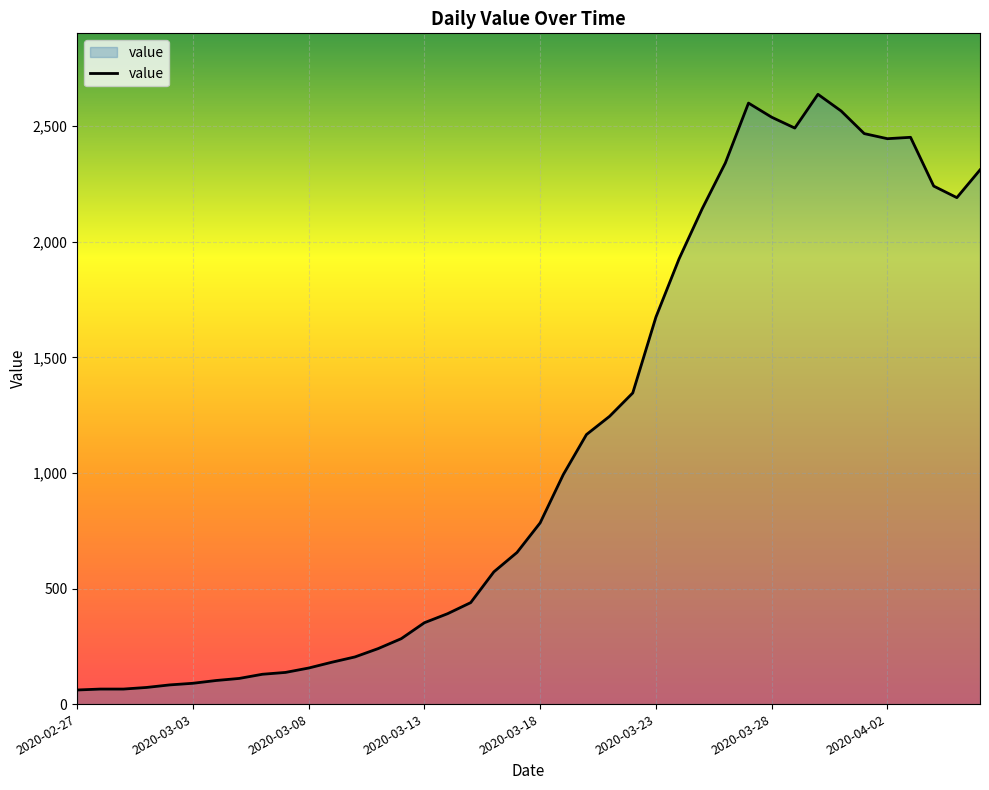

What is the minimum value shown in the chart?

61